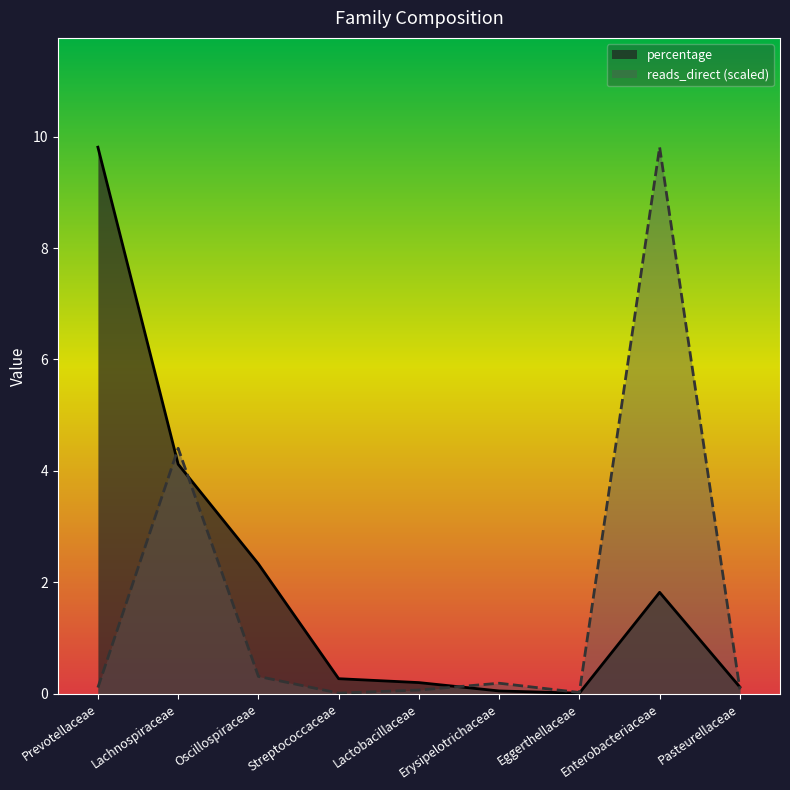

True or false: percentage has a value of 0.0 at Eggerthellaceae.

True